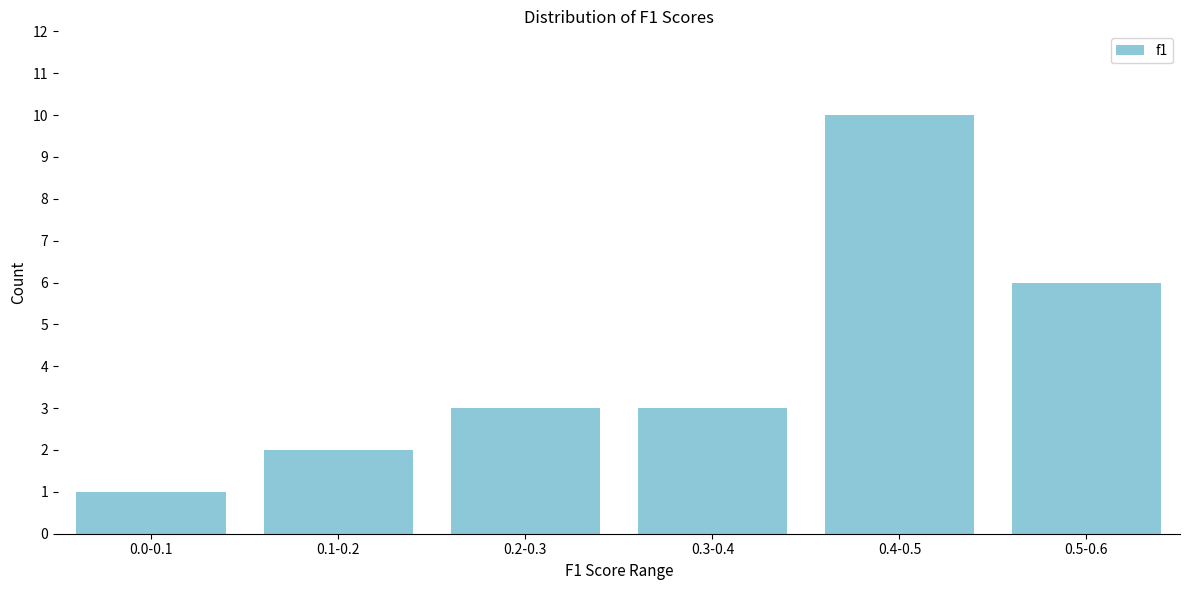

Reading left to right, what are all the values shown in this chart?

1	2	3	3	10	6